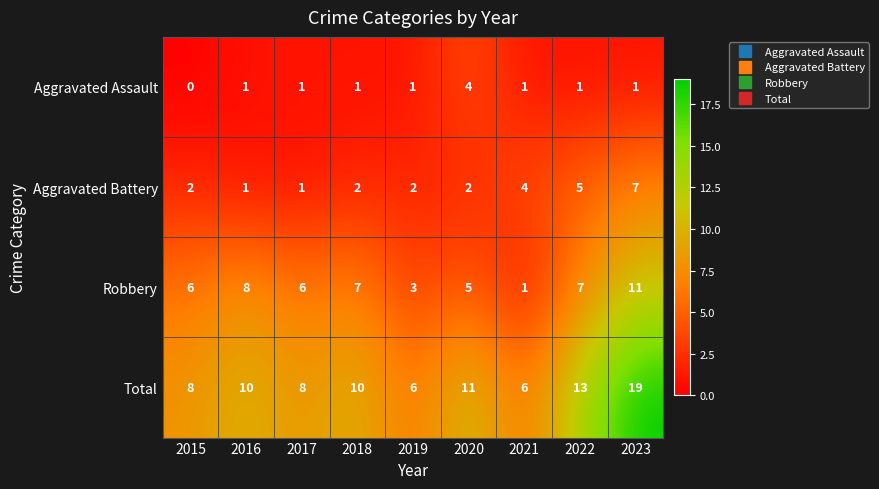

The value of Total at 2021 is 6. True or false?

True